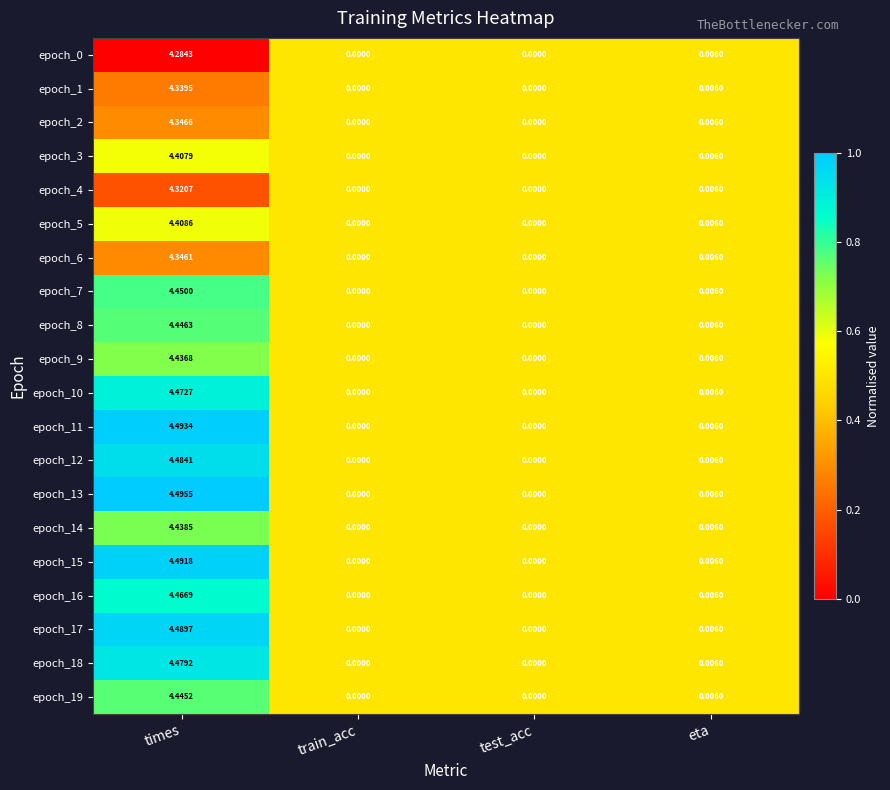

Which series has the widest spread of values?

epoch_13